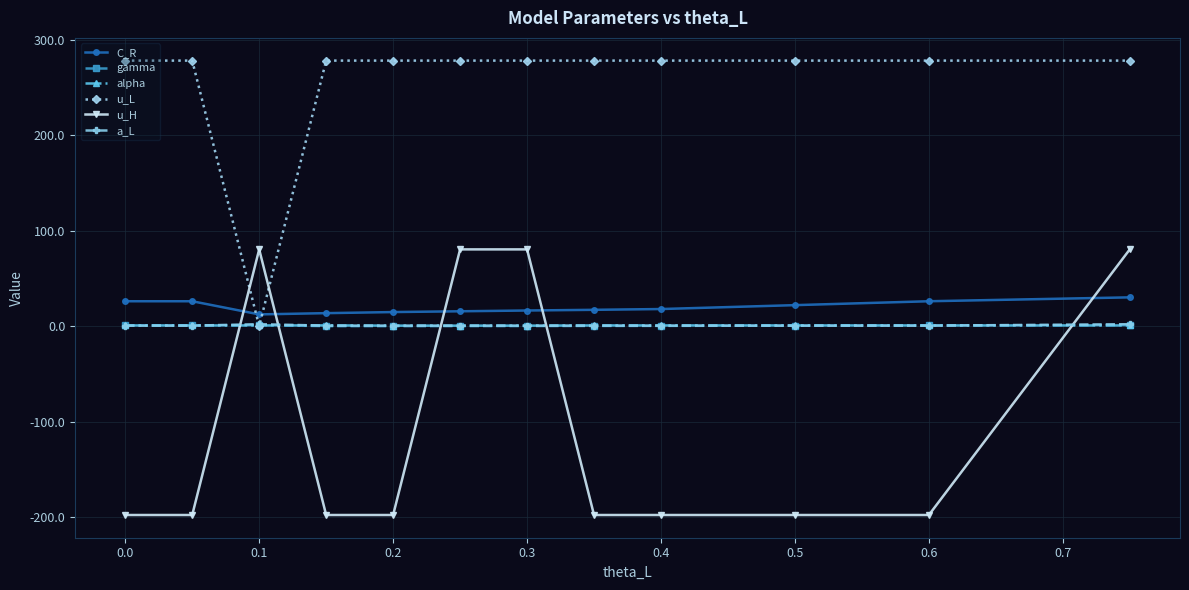

What is the minimum value shown in the chart?

-197.8